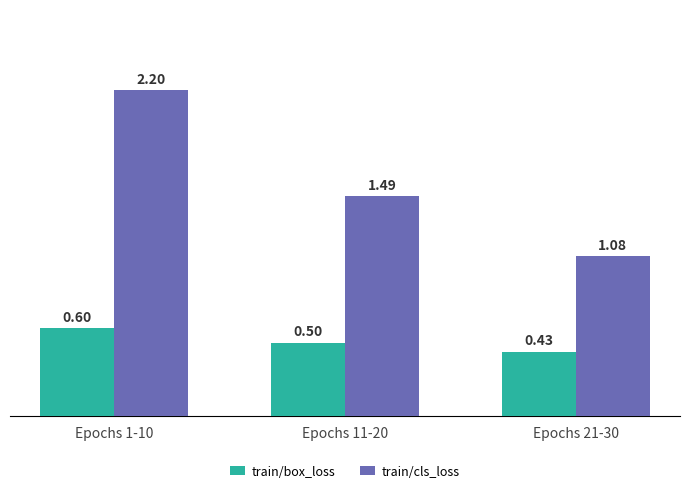

What is the sum of the train/cls_loss values at Epochs 21-30 and Epochs 11-20?

2.6